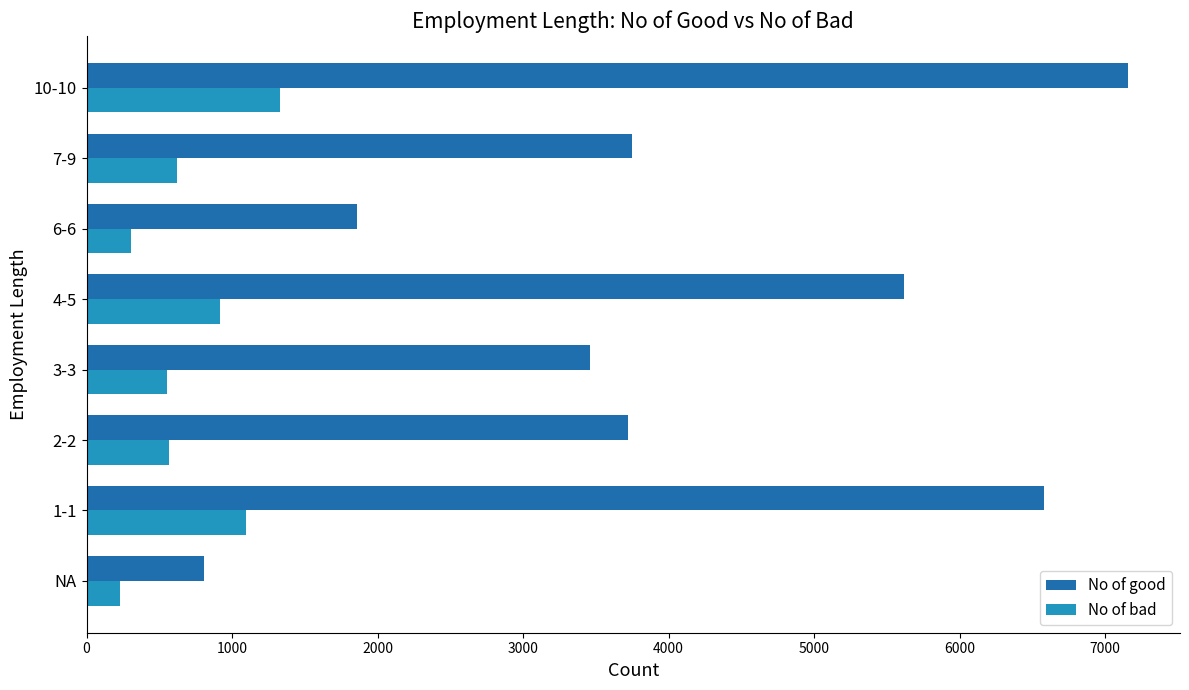

How many values in the No of bad series are below 624?

4